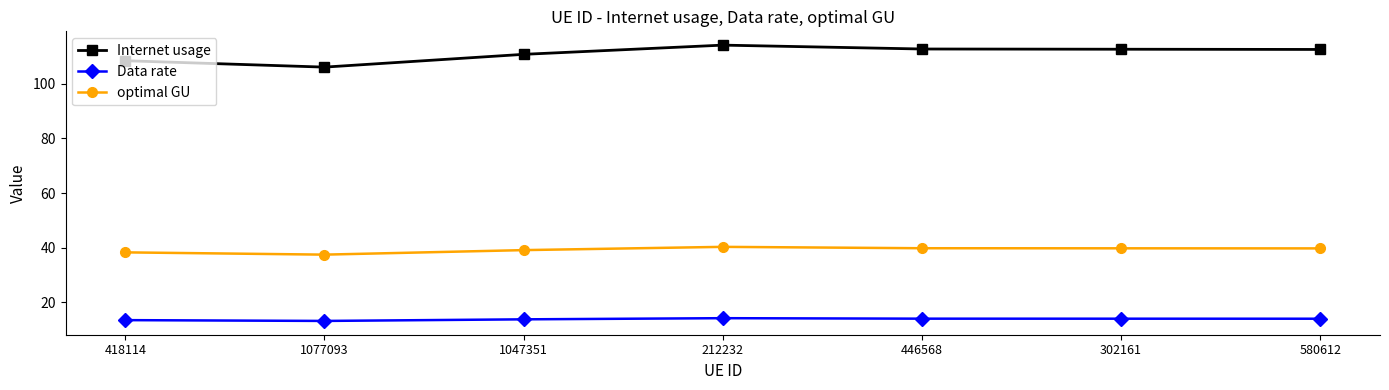

Count the number of data series in this chart.

3